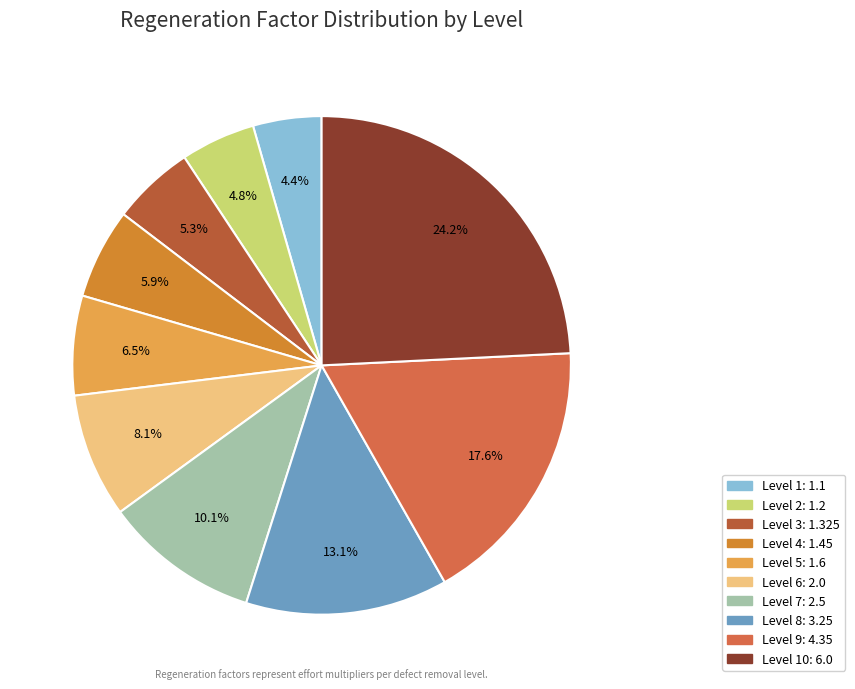

Is there a majority slice in this chart?

No